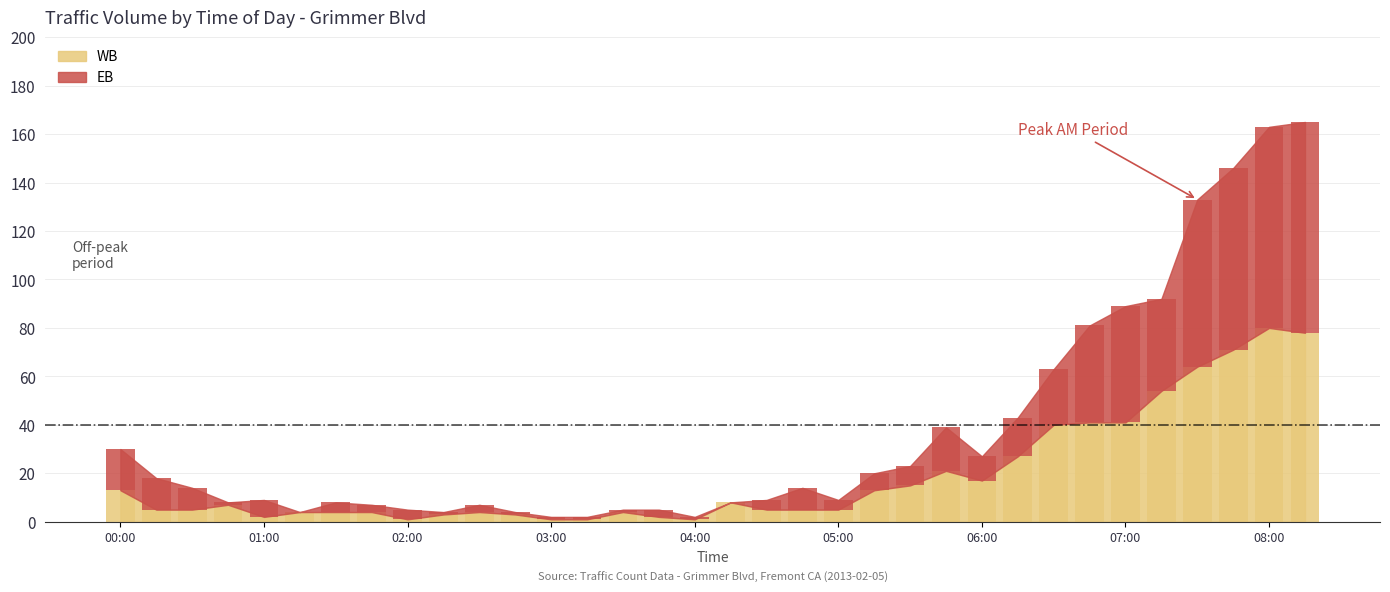

What is the label of the 11th bar from the right?

05:45